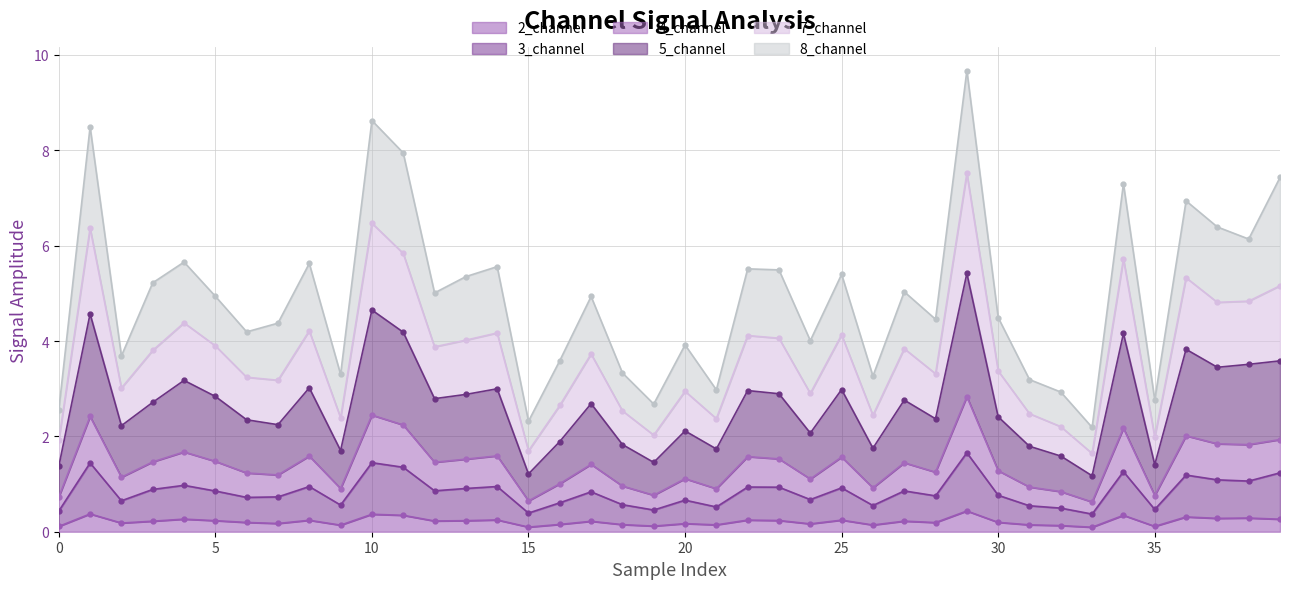

What is the highest value of the 2_channel series?

0.4